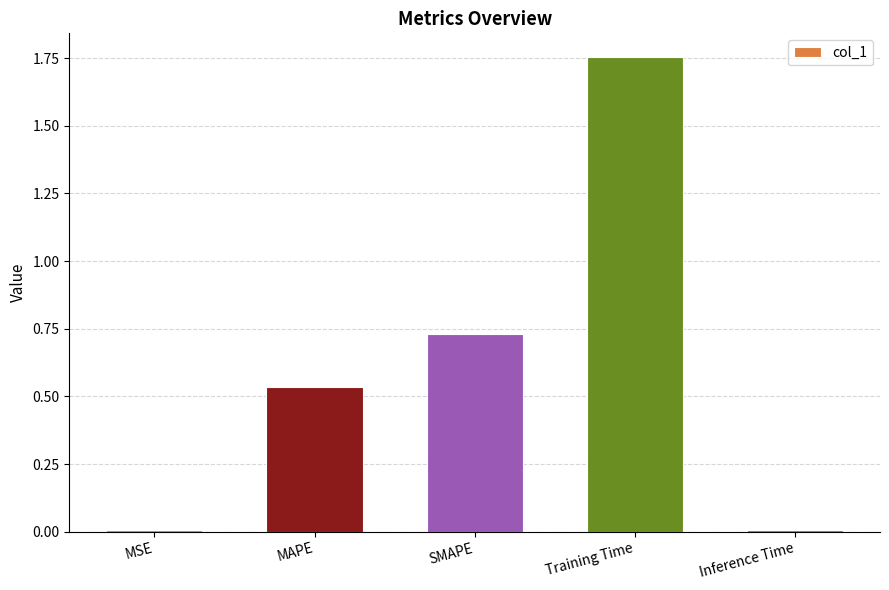

Between Inference Time and MAPE, which is larger?

MAPE